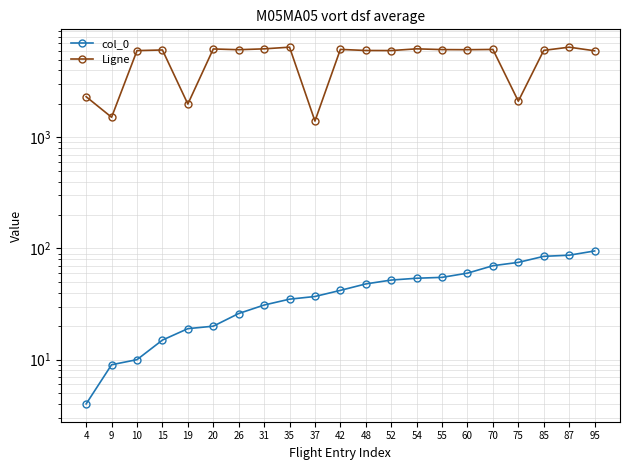

Where does the col_0 series first go above 42?

48